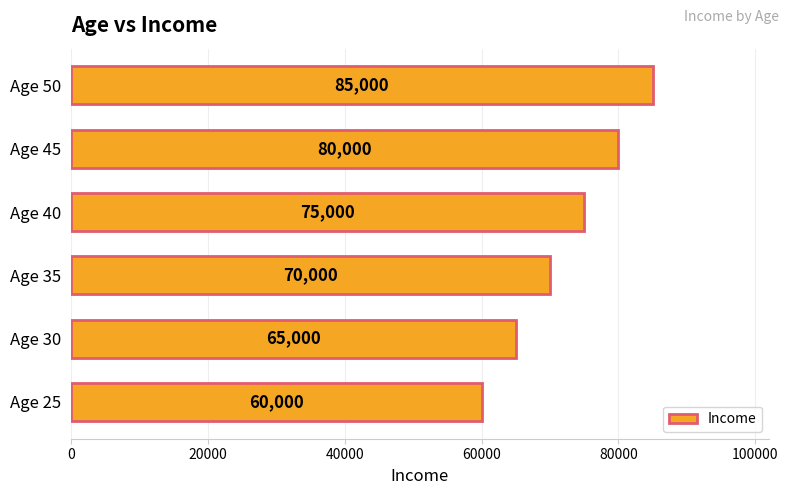

The value at Age 45 is 80000. True or false?

True